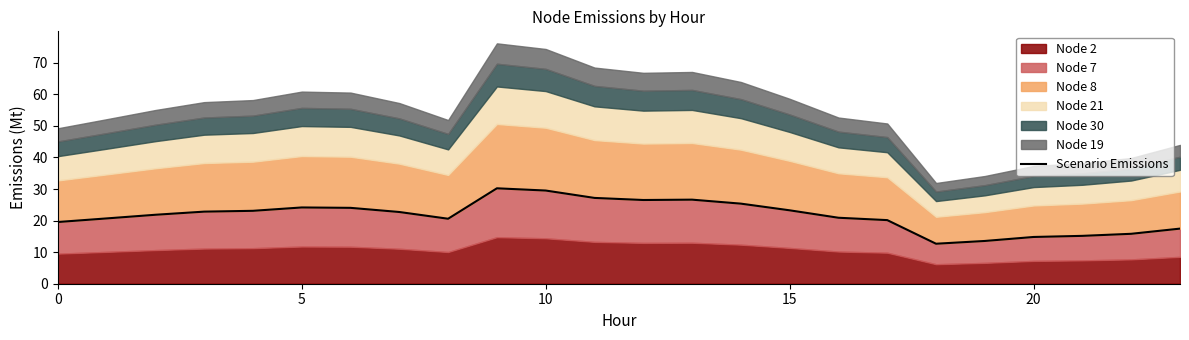

Which has a higher value, 25 or 6?

25